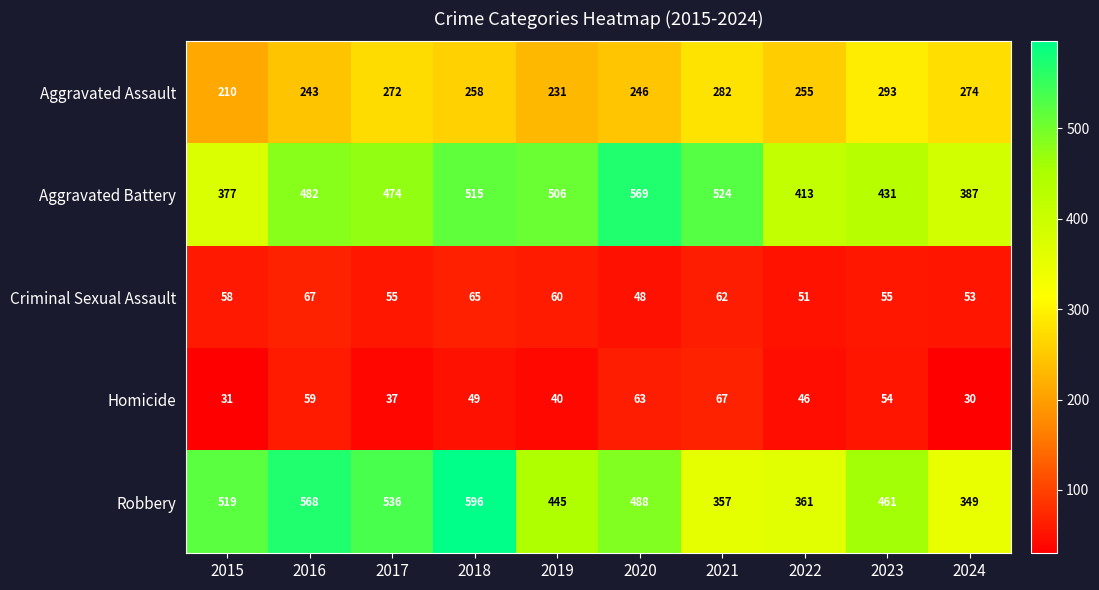

What is the smallest value displayed?

30